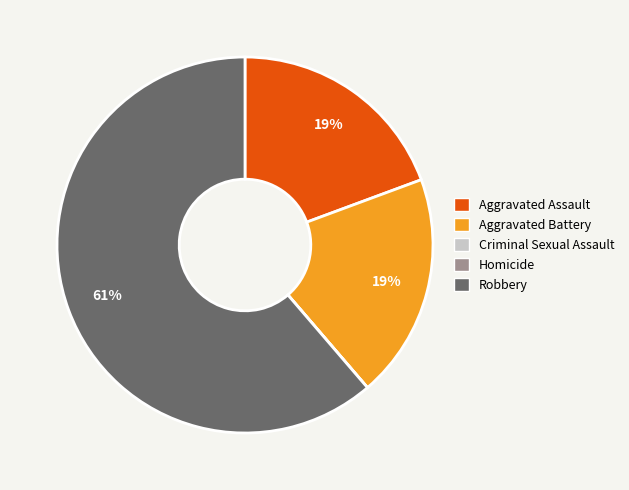

Is the sum of Aggravated Battery and Robbery greater than half?

Yes